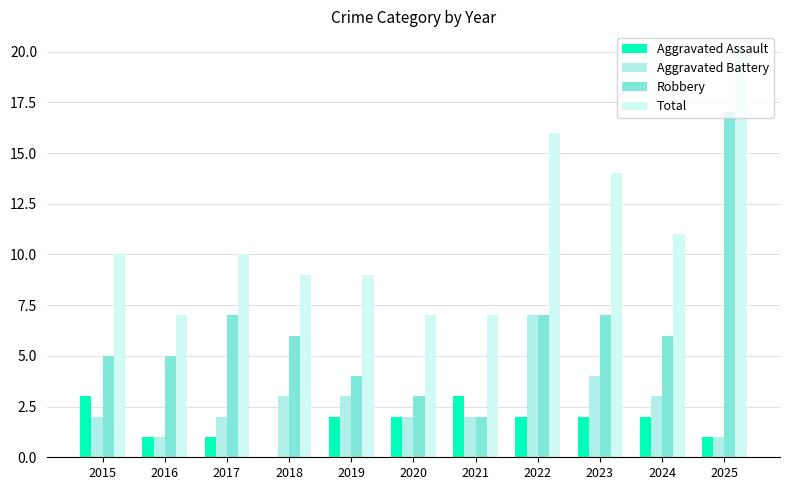

Count the number of data series in this chart.

4